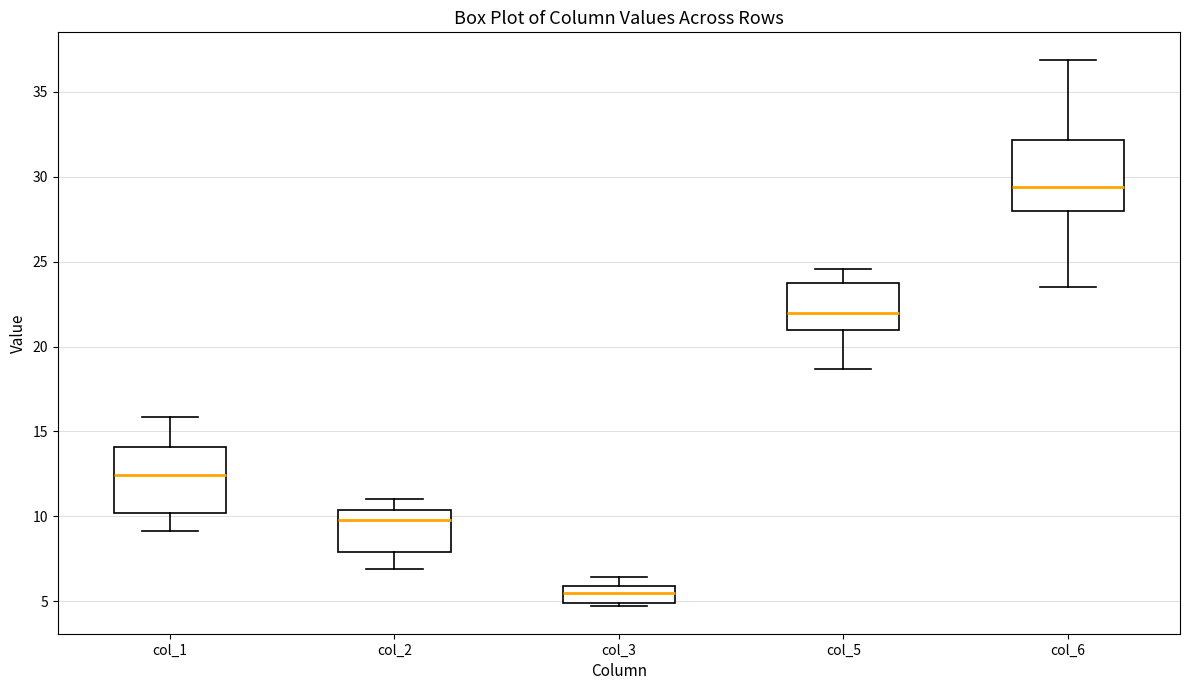

Which box's median line is the lowest?

col_3